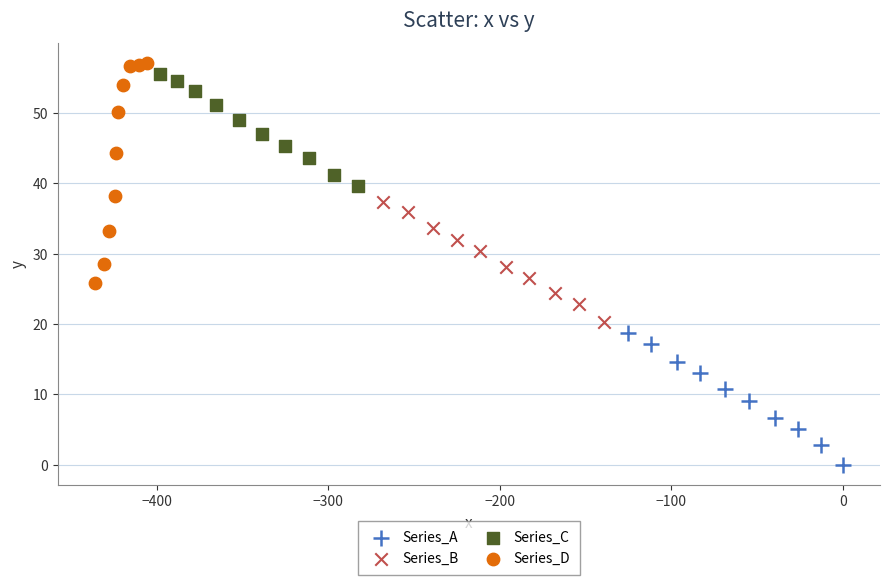

Which series reaches the maximum Y coordinate?

Series_D